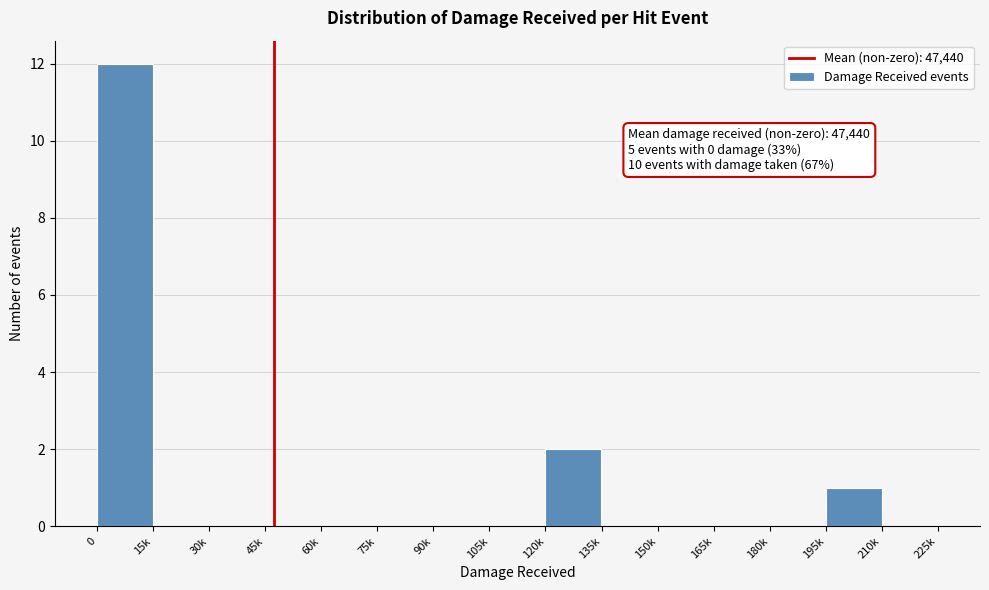

Reading right to left, what are all the values shown in this chart?

210k=0	195k=1	180k=0	165k=0	150k=0	135k=0	120k=2	105k=0	90k=0	75k=0	60k=0	45k=0	30k=0	15k=0	0=12